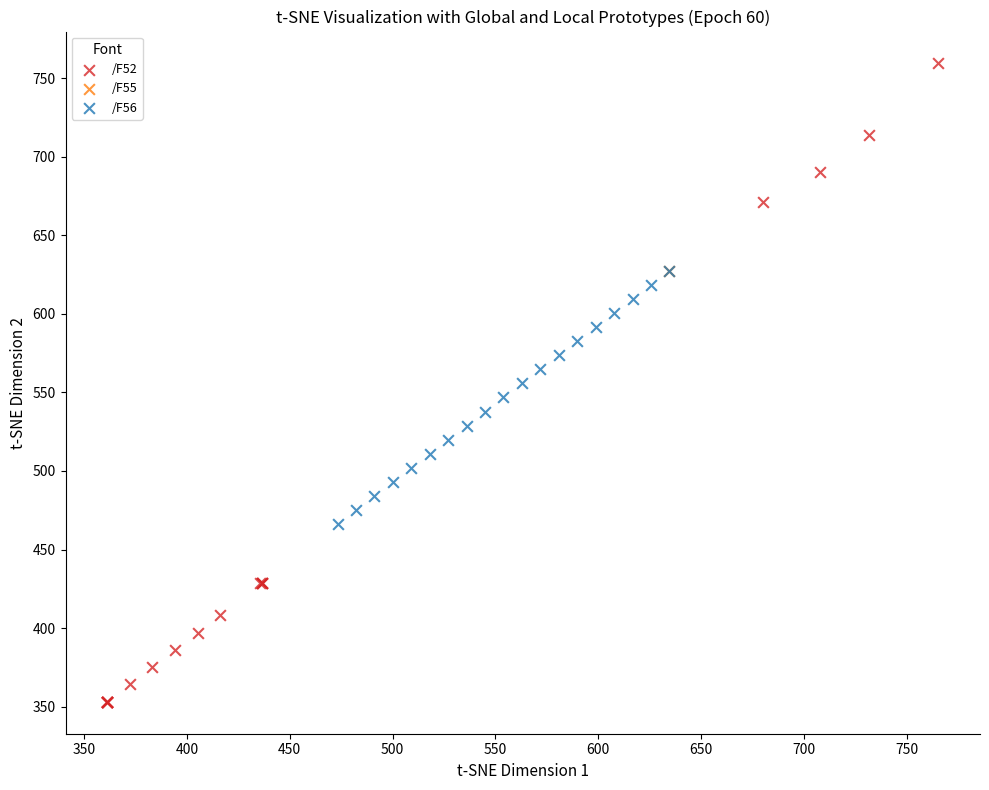

What are all the series names shown in the legend?

/F52, /F55, /F56